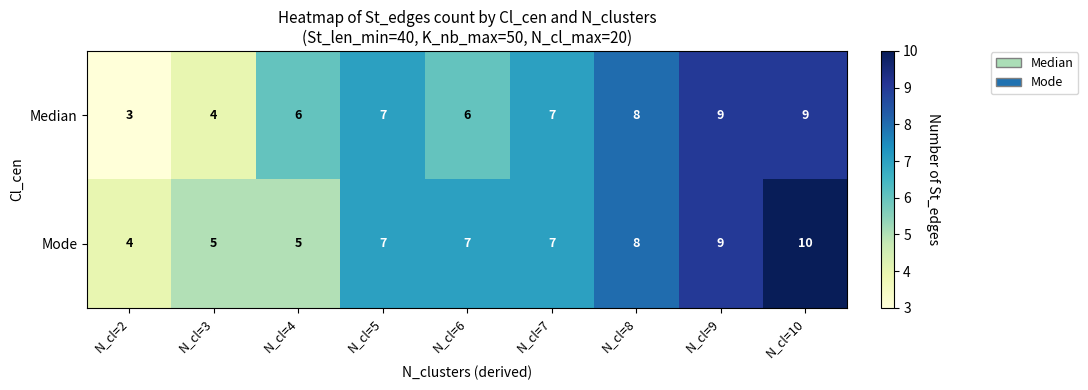

How many values in the Median series are below 7?

4